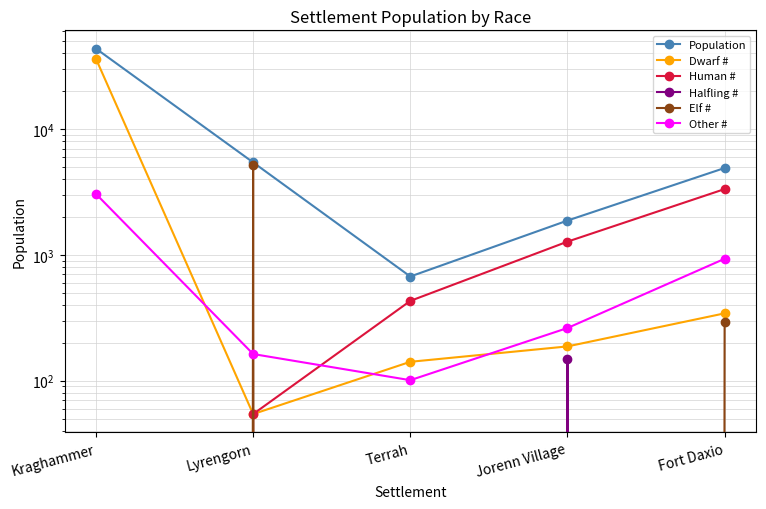

How many data points in Population are above 4900?

2